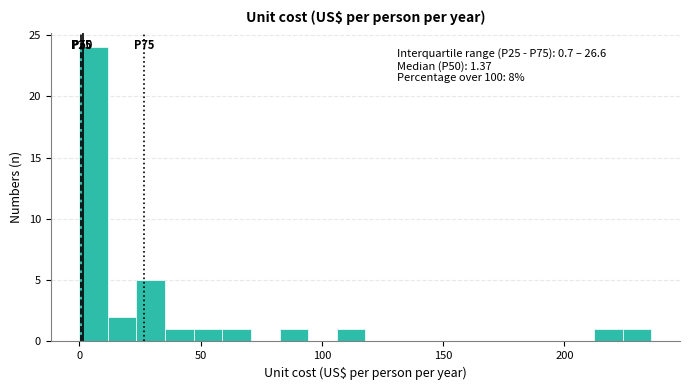

Around what value on the x-axis is the tallest bar? Give the approximate position of its centre, as read against the axis.

5